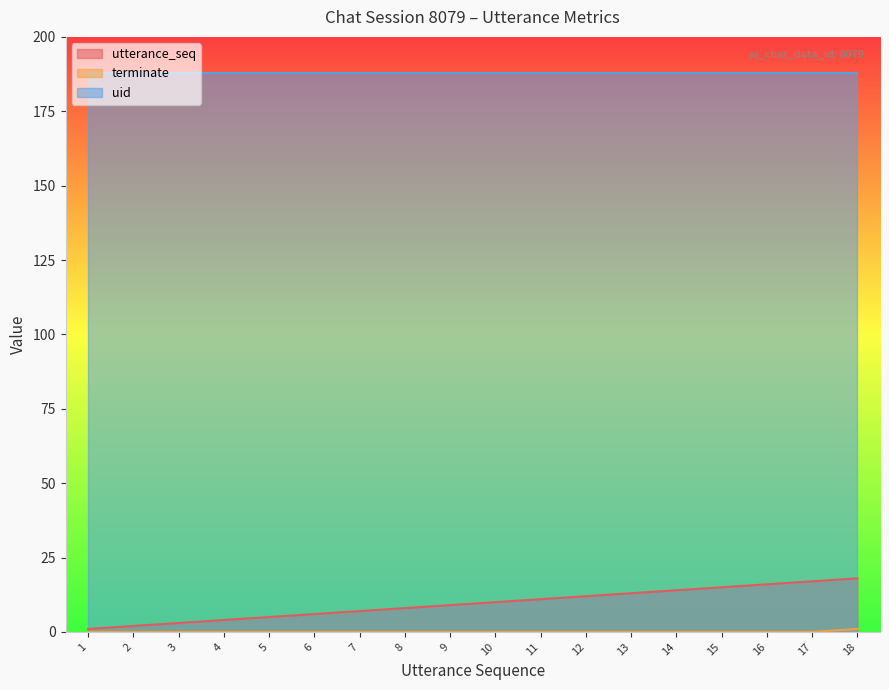

The value of utterance_seq at 16 is 27. True or false?

False